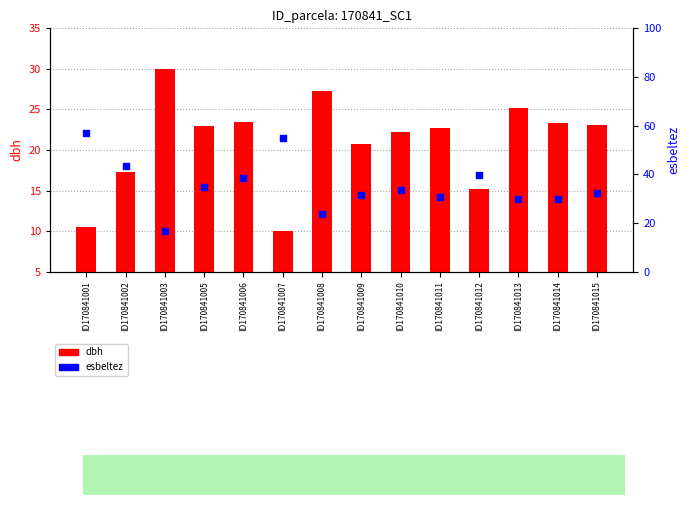

Which series contains the lowest Y value?

dbh